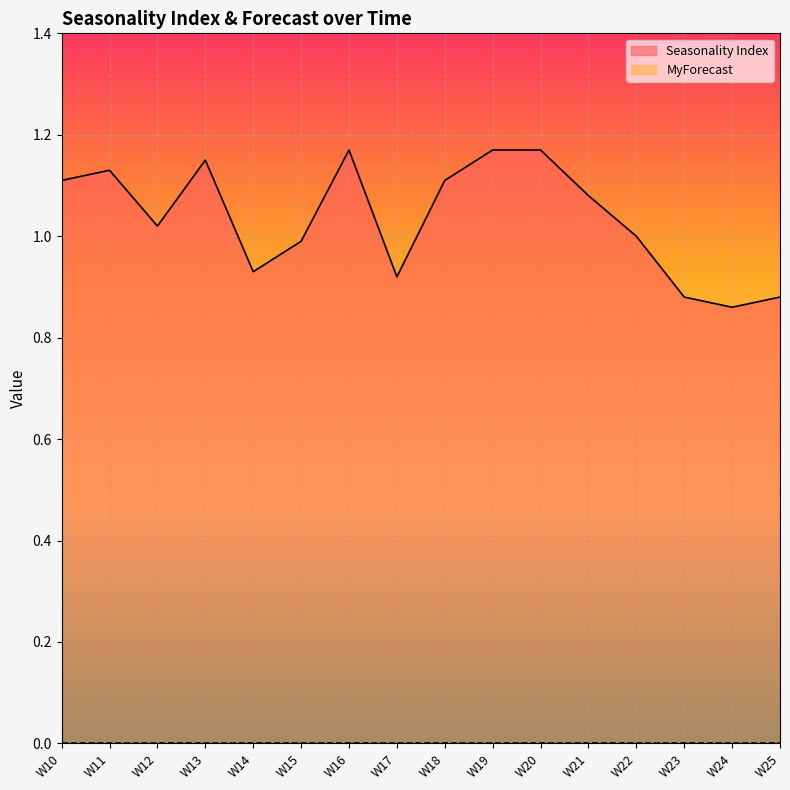

Which series has the largest total across all categories?

Seasonality Index